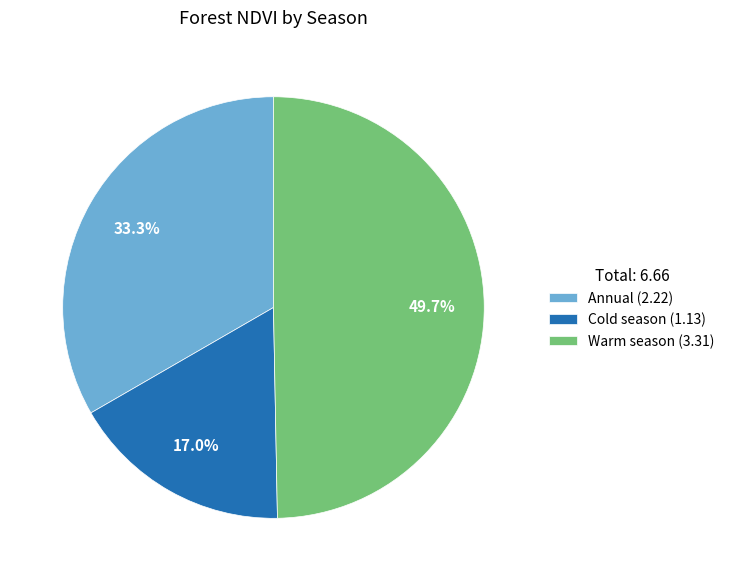

Is Annual (2.22) the majority of the pie?

No